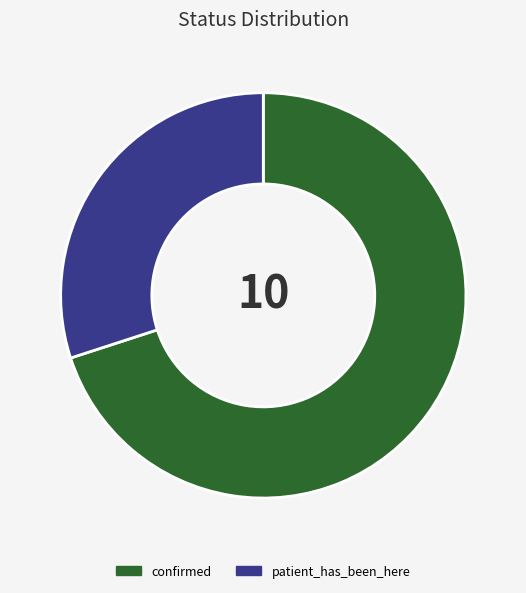

Which has a higher value, confirmed or patient_has_been_here?

confirmed